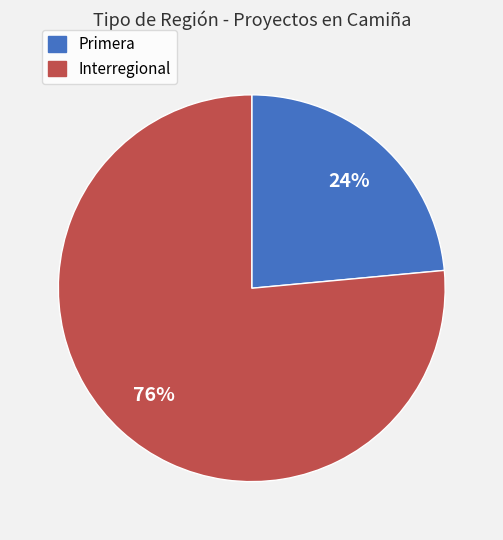

Does any single category account for the majority?

Yes